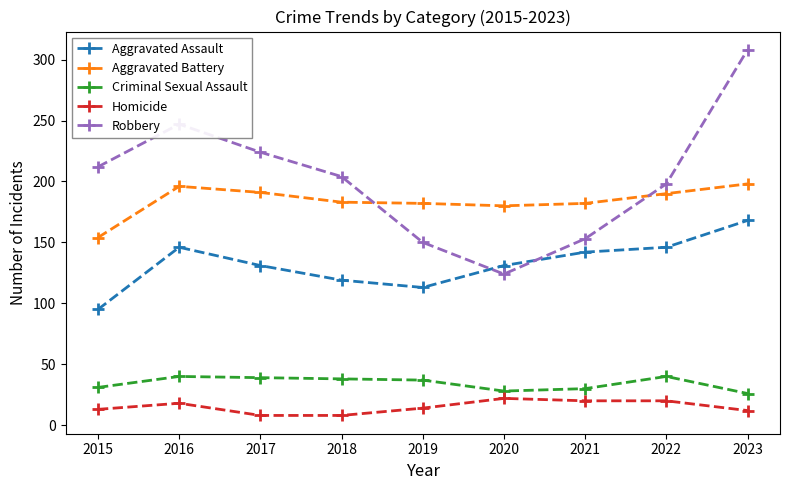

What is the value of the Homicide point at the 4th from the left?

8